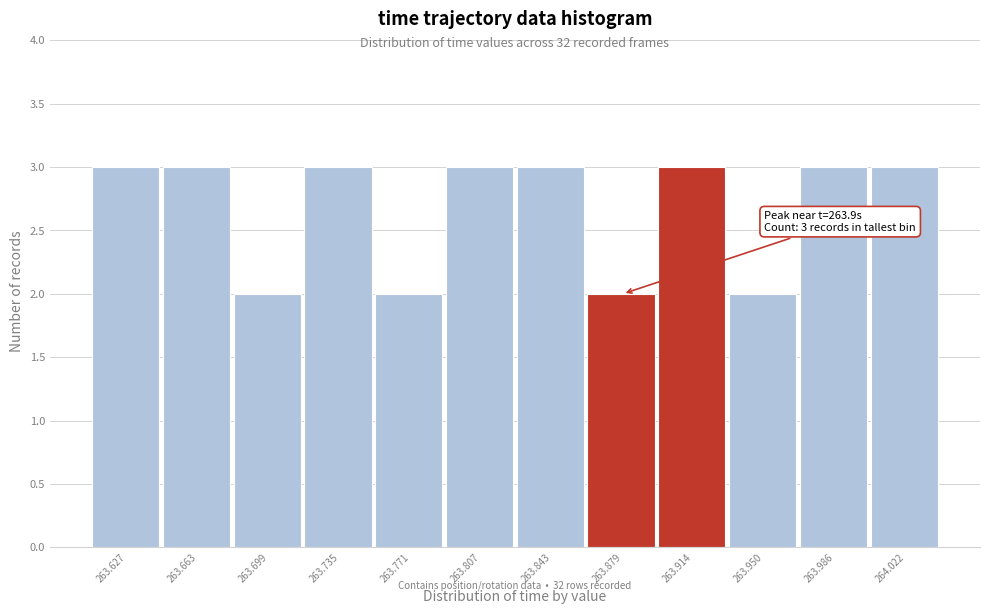

Reading right to left, list all the values displayed in this chart.

3	3	2	3	2	3	3	2	3	2	3	3